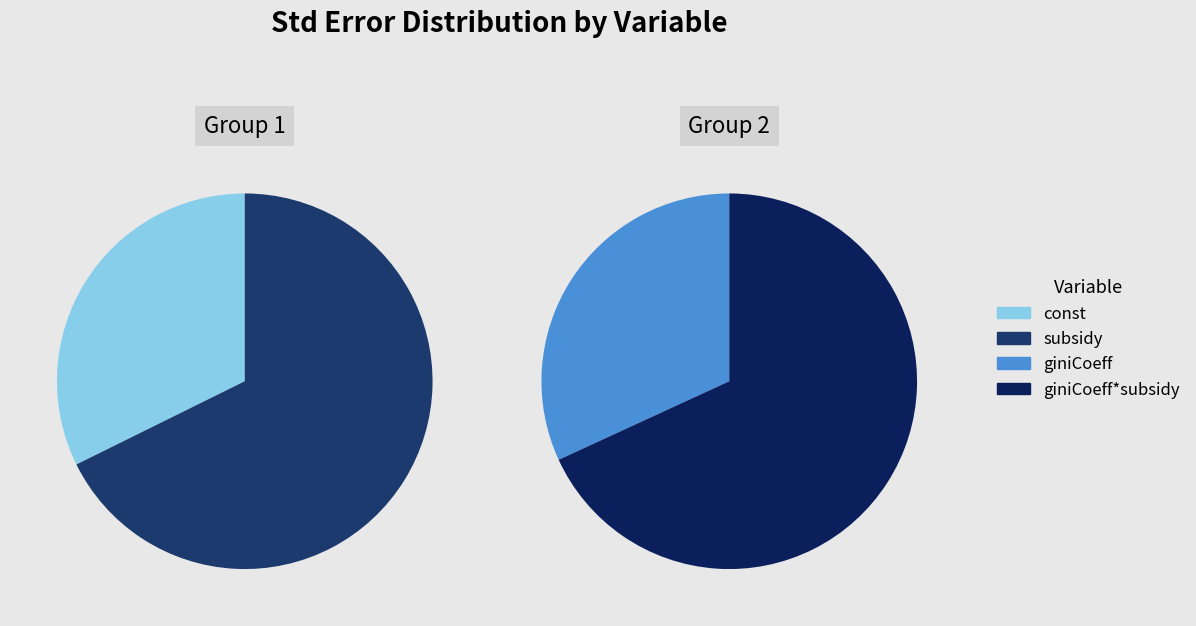

Which category has the biggest portion of the pie?

giniCoeff*subsidy